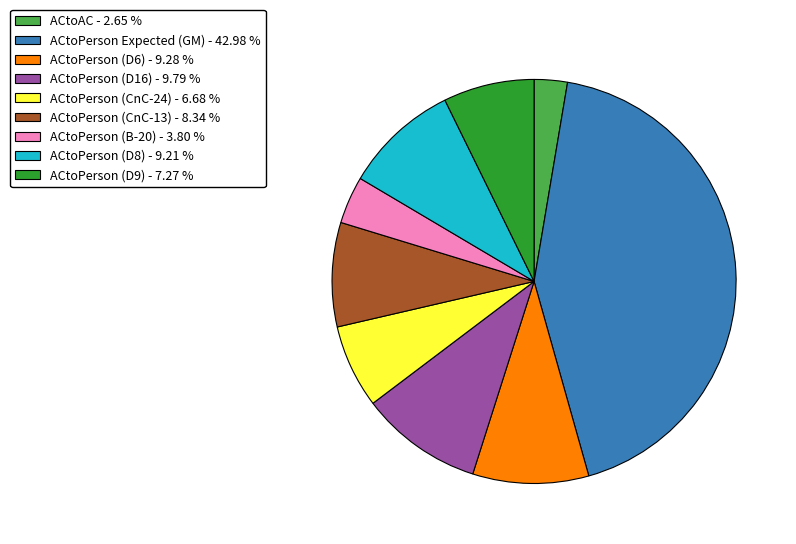

Do ACtoAC and ACtoPerson (D9) together represent more than half of the pie?

No